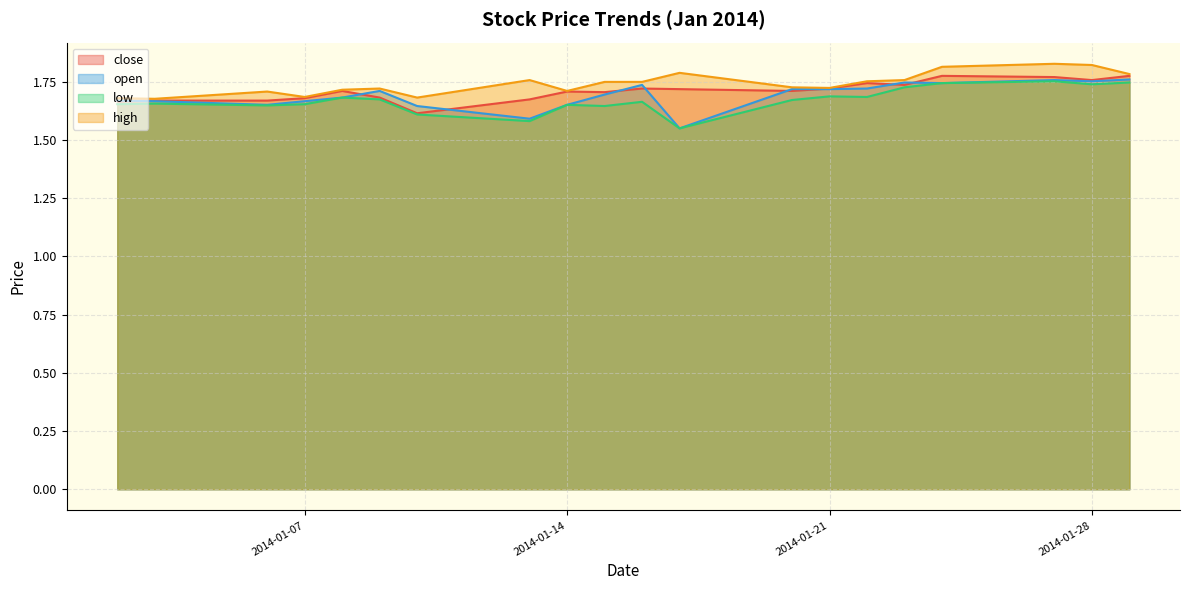

True or false: close and low cross at least once.

False